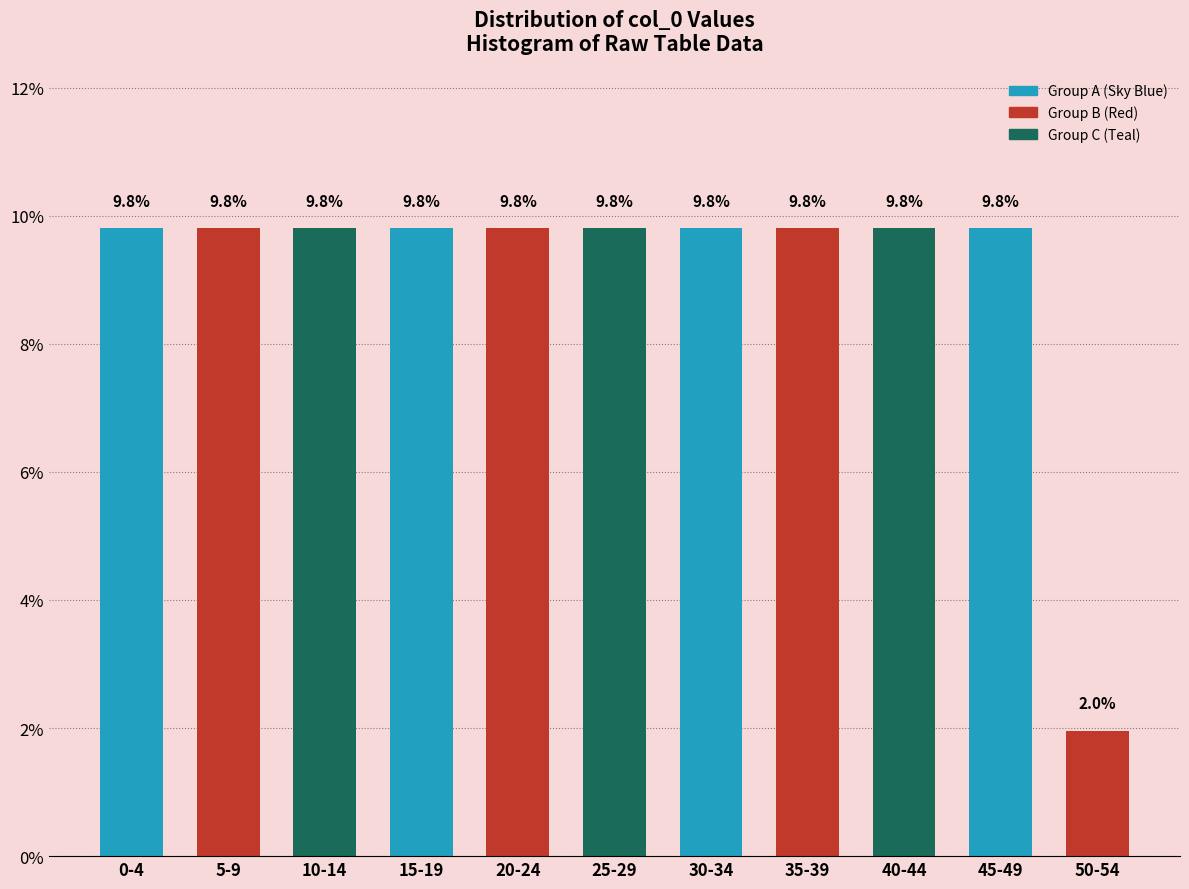

Reading right to left, list all the values displayed in this chart.

2.0	9.8	9.8	9.8	9.8	9.8	9.8	9.8	9.8	9.8	9.8